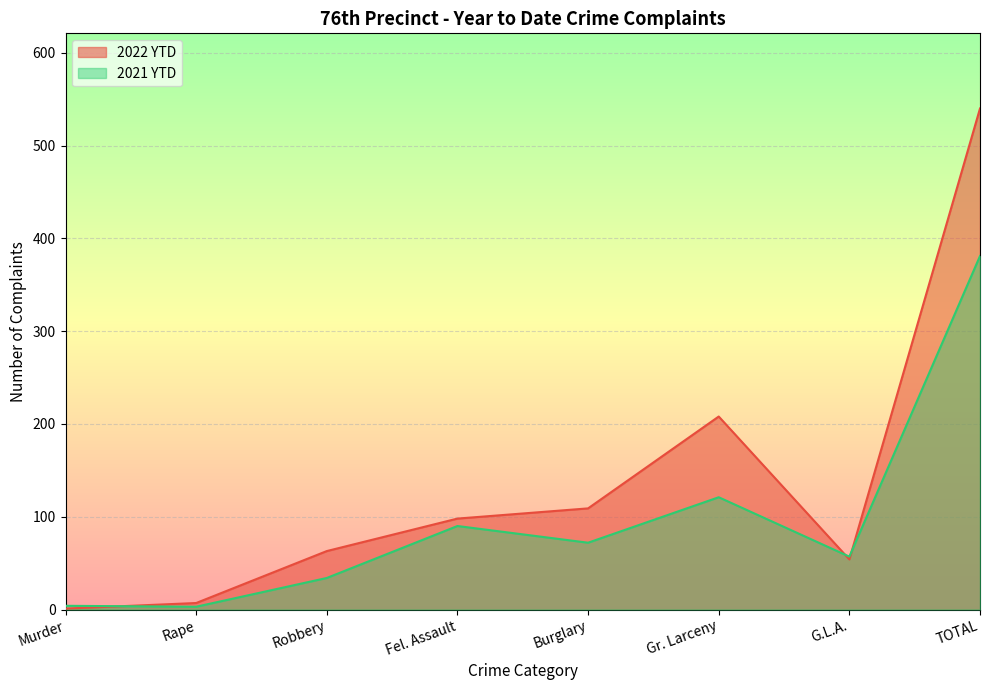

At how many categories does at least one series exceed 163?

2